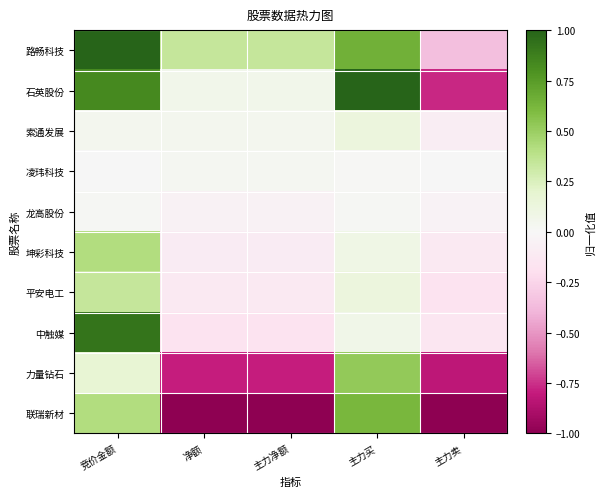

Which category has the highest value across all series?

竞价金额